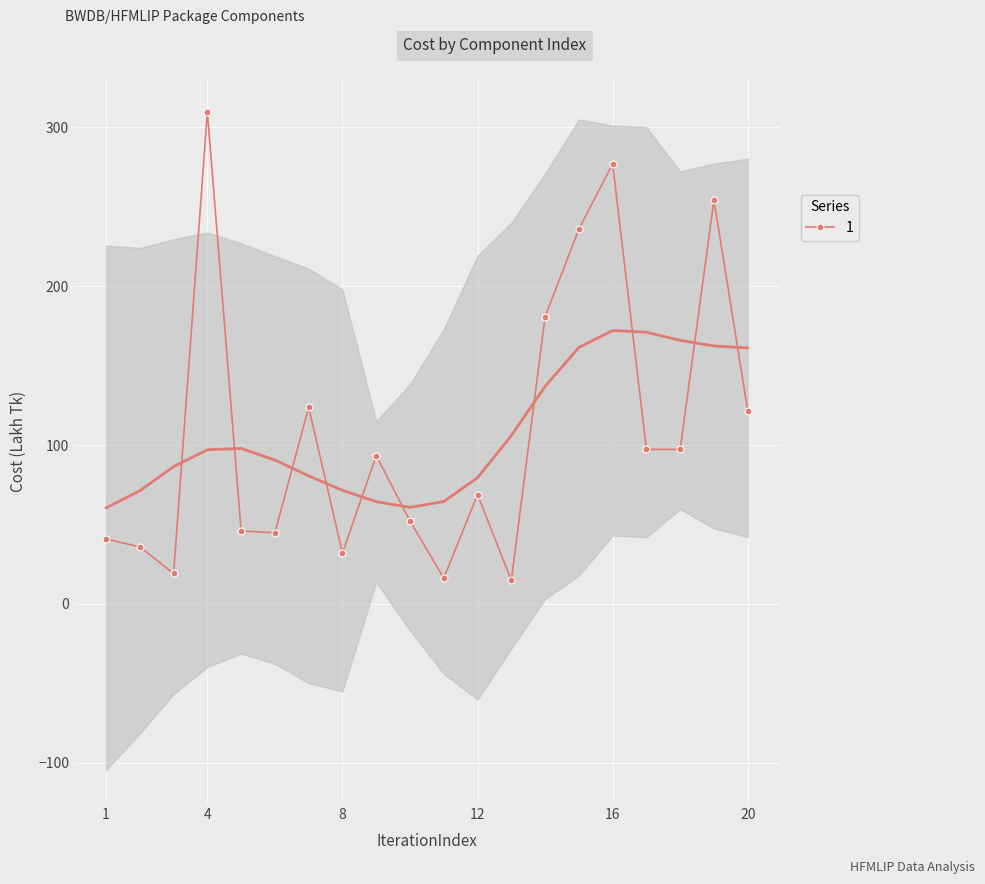

What is the difference between the values at 8 and 18?

65.3